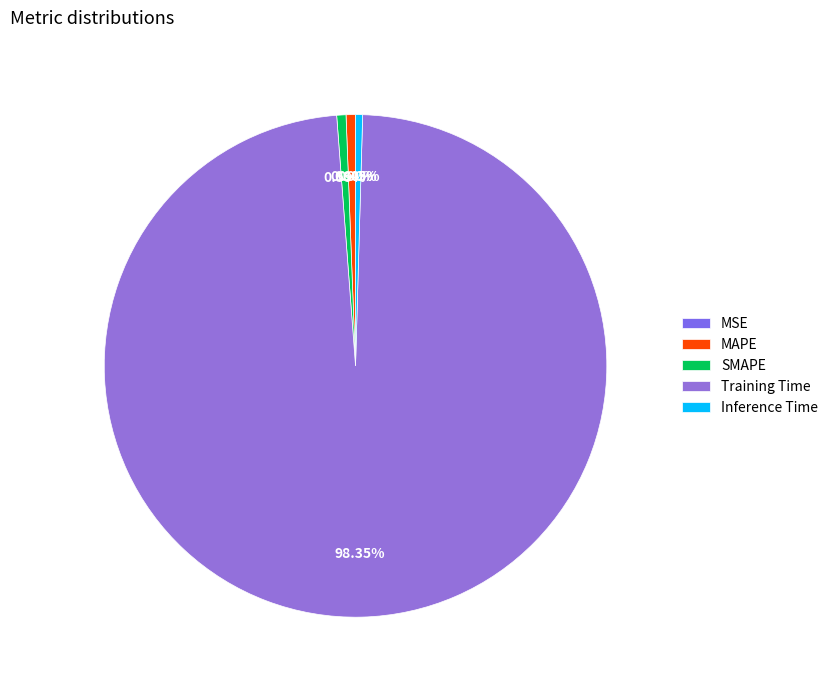

How many segments does this pie chart have?

5